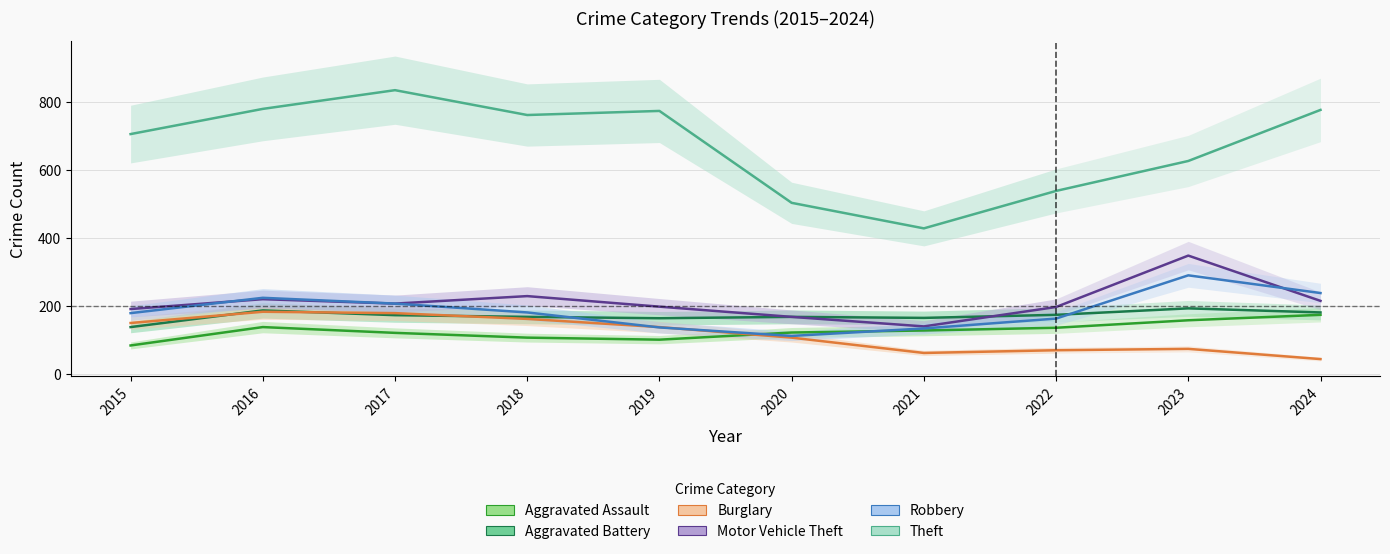

What is the difference between the second highest and second lowest values in the Aggravated Assault series?

57